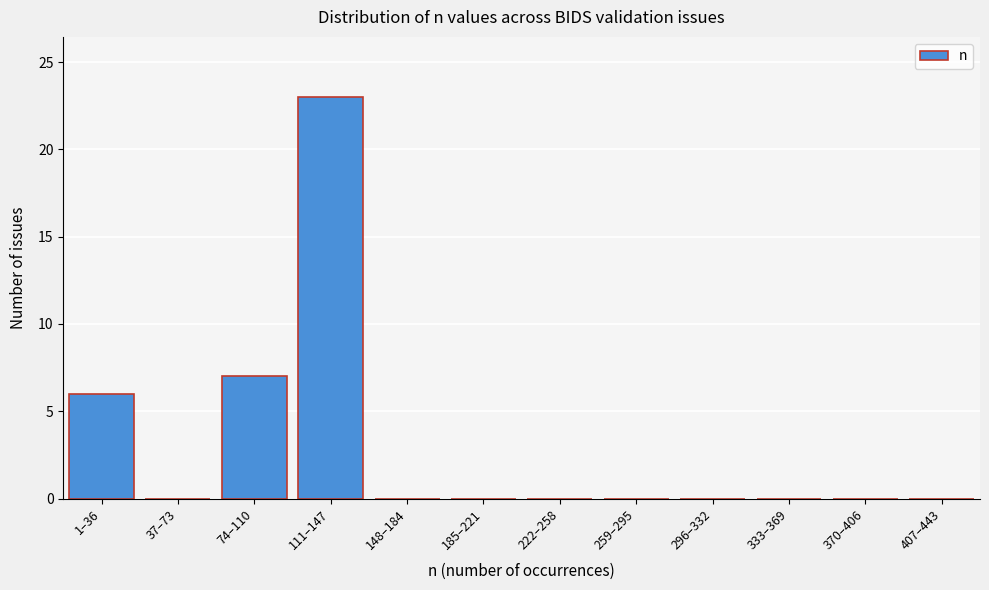

Reading left to right, what are all the values shown in this chart?

1–36=6	37–73=0	74–110=7	111–147=23	148–184=0	185–221=0	222–258=0	259–295=0	296–332=0	333–369=0	370–406=0	407–443=0